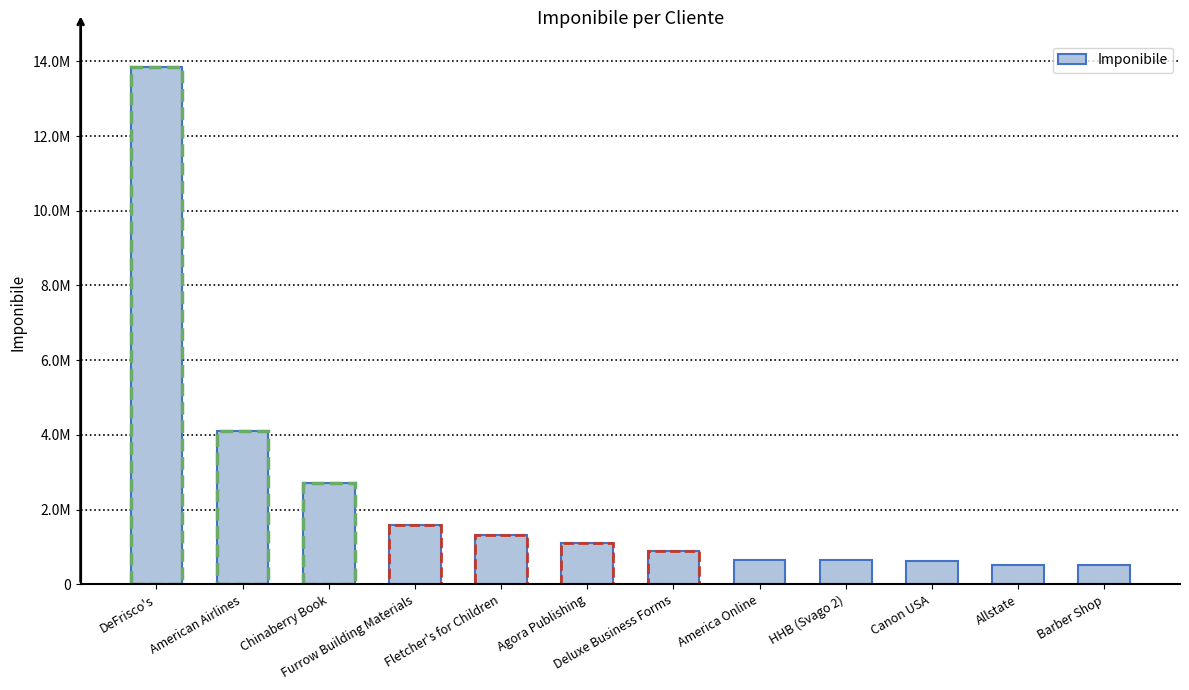

What is the label of the 1st bar from the left?

DeFrisco's